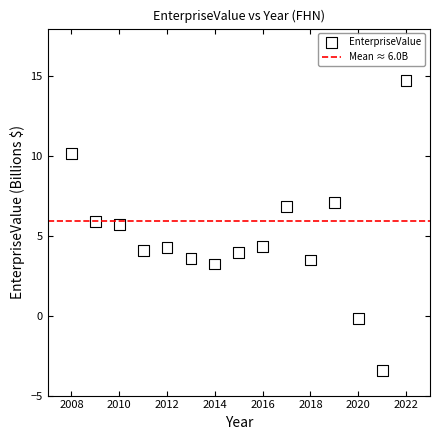

What is the range of X values (max minus min)?

14.0